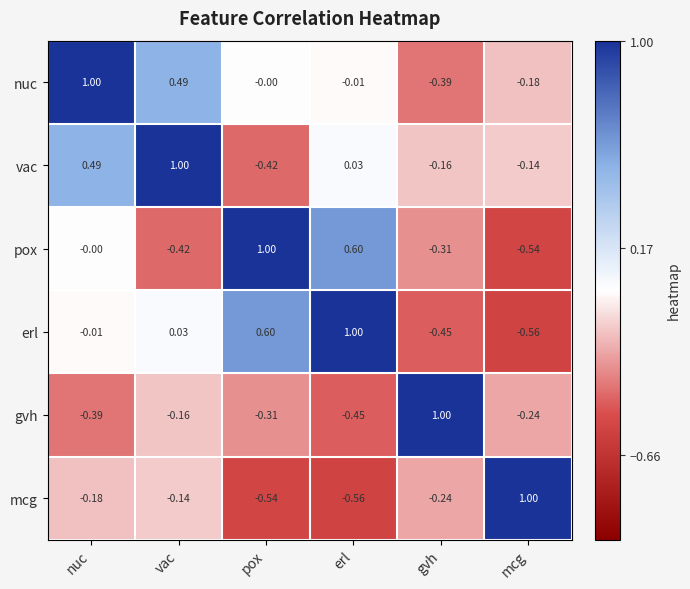

At pox, list the series in order from smallest to largest.

mcg, vac, gvh, nuc, erl, pox